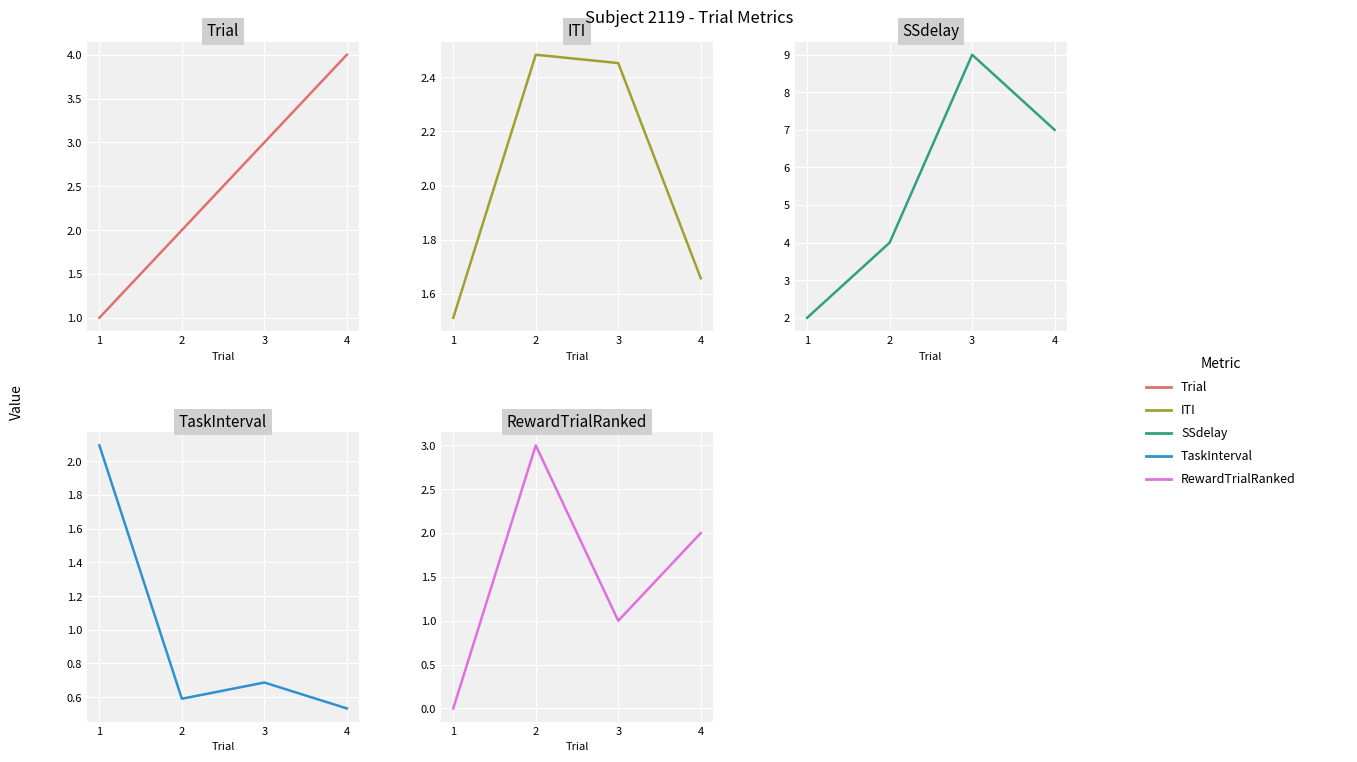

Reading left to right, extract all data points from this chart.

Trial: 1=1.0	2=2.0	3=3.0	4=4.0
ITI: 1=1.5	2=2.5	3=2.5	4=1.7
SSdelay: 1=2.0	2=4.0	3=9.0	4=7.0
TaskInterval: 1=2.1	2=0.6	3=0.7	4=0.5
RewardTrialRanked: 1=0.0	2=3.0	3=1.0	4=2.0